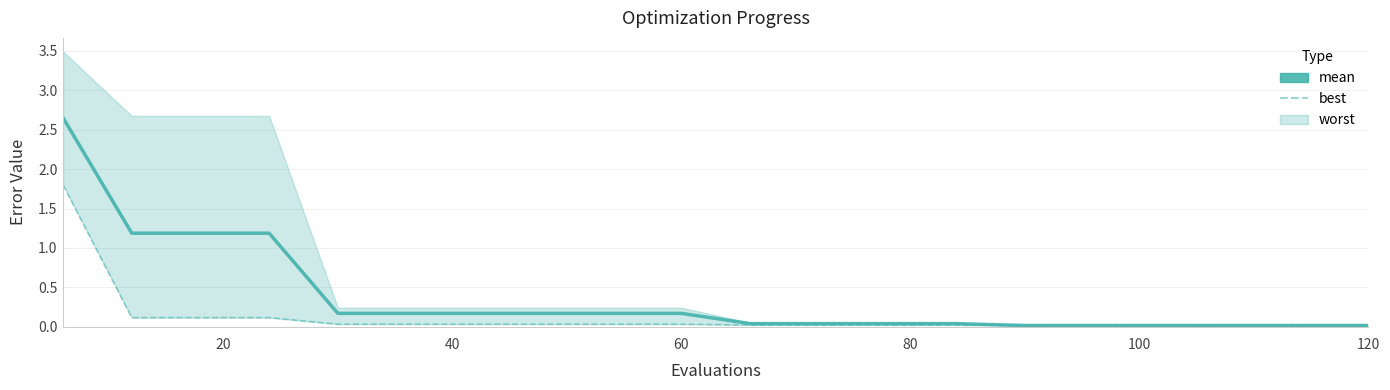

True or false: best and mean intersect in this chart.

False